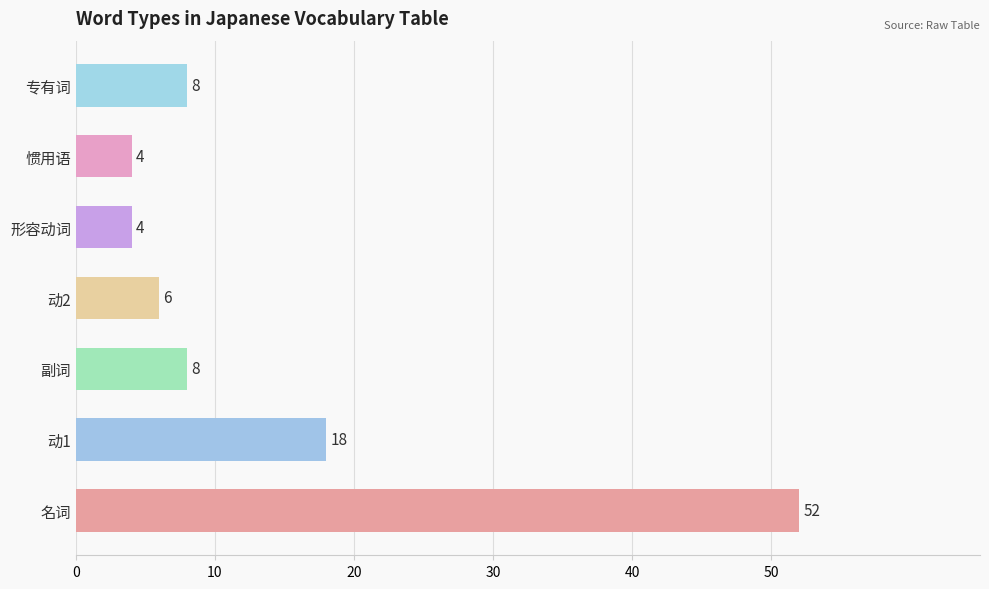

At which label is the value closest to 28?

动1